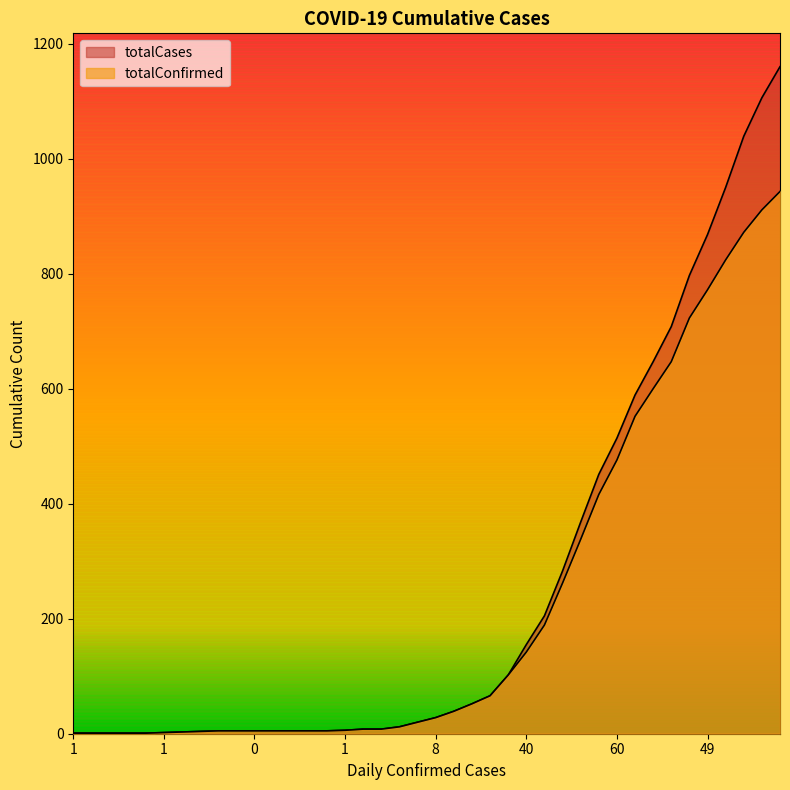

Read the totalCases value at 12.

5